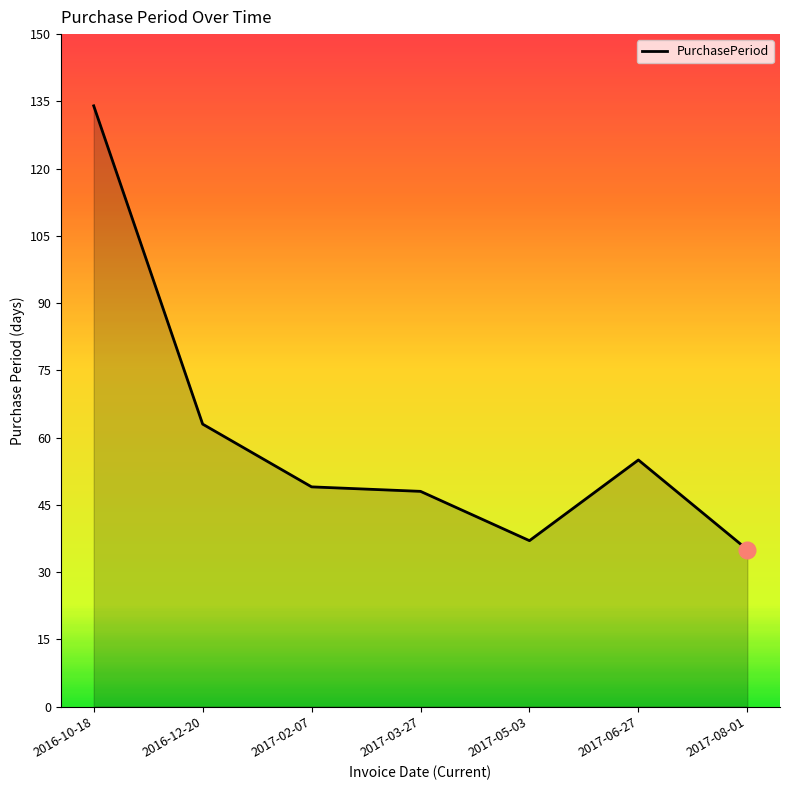

True or false: the data has more than 2 interior local peaks.

False